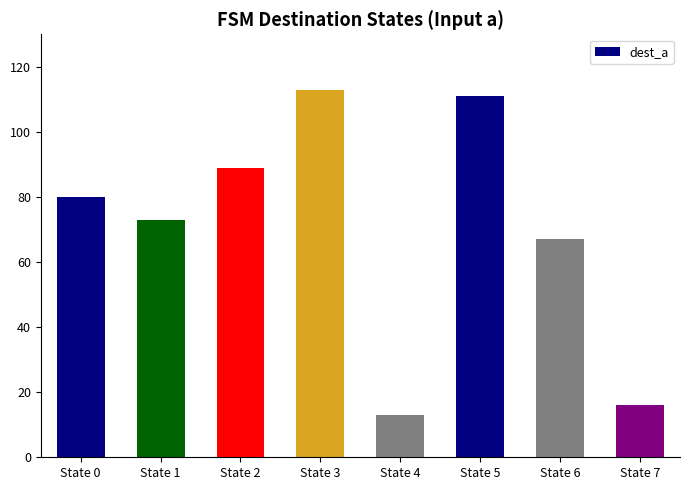

List the labels in order of value, largest first.

State 3, State 5, State 2, State 0, State 1, State 6, State 7, State 4